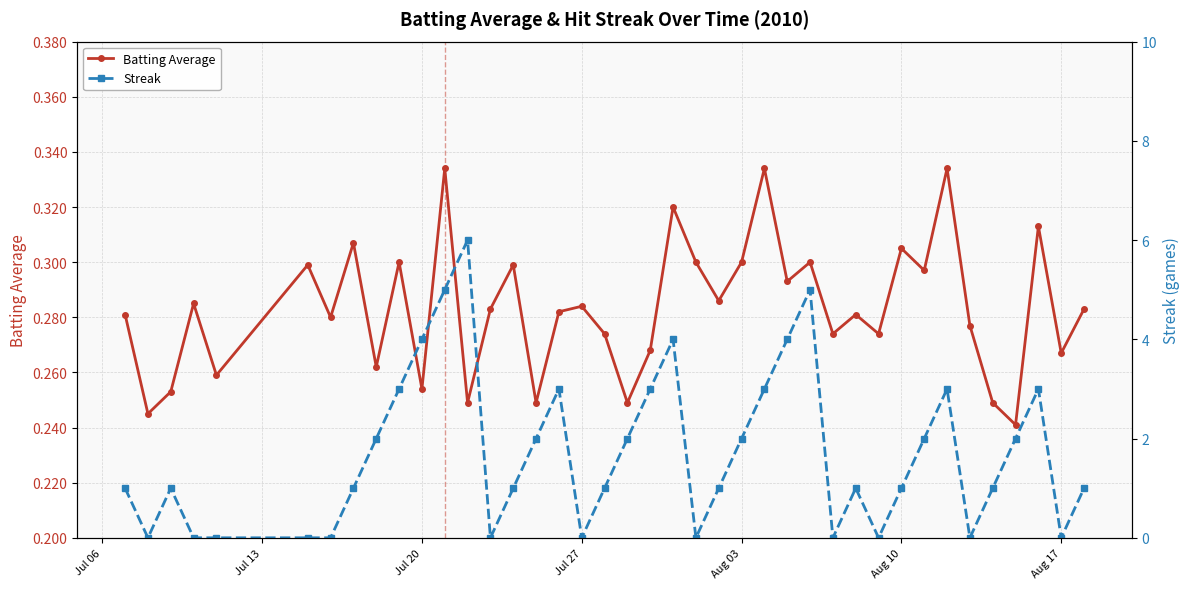

What are all the series names shown in the legend?

Batting Average, Streak